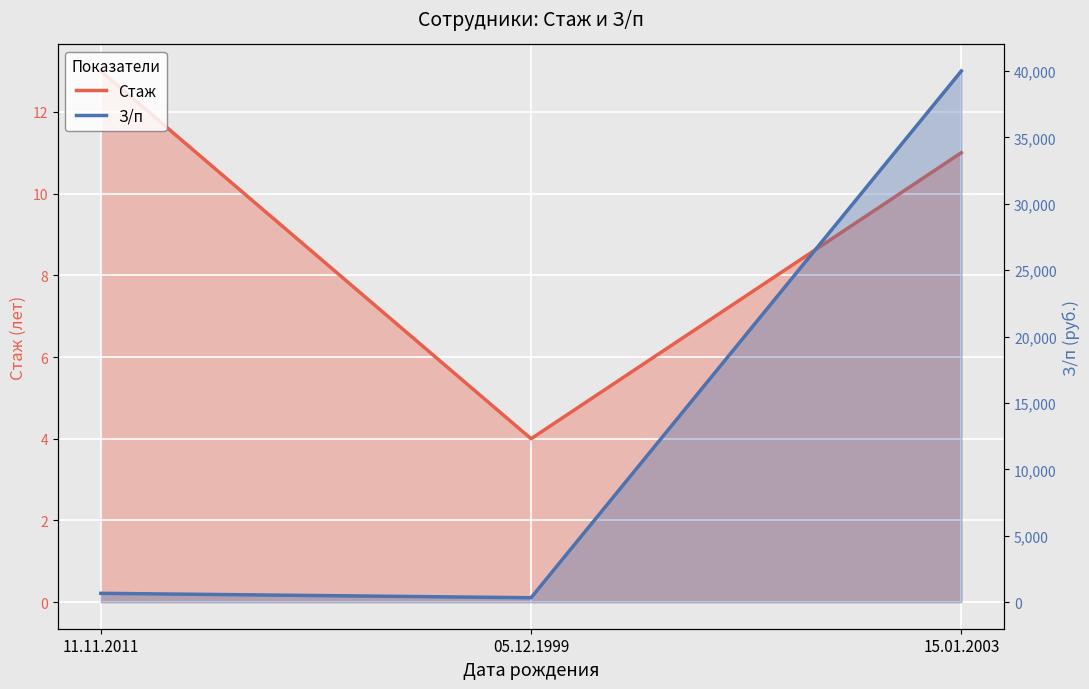

Reading left to right, transcribe all the data shown in this chart.

Стаж: 11.11.2011=13	05.12.1999=4	15.01.2003=11
З/п: 11.11.2011=666	05.12.1999=333	15.01.2003=40000